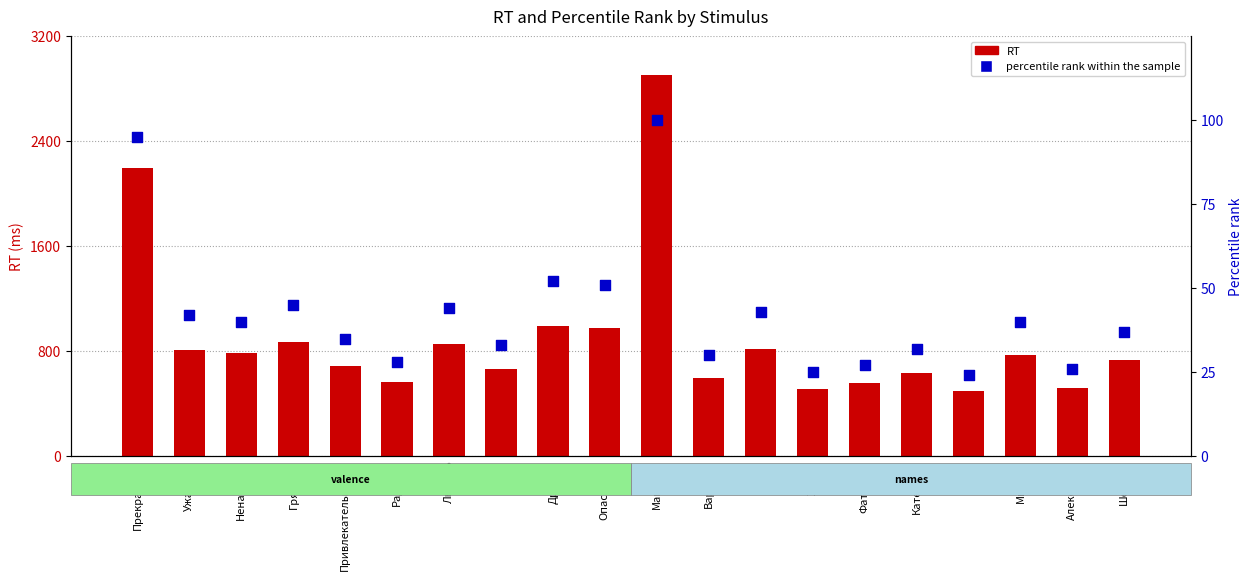

Which series has the largest total across all categories?

RT